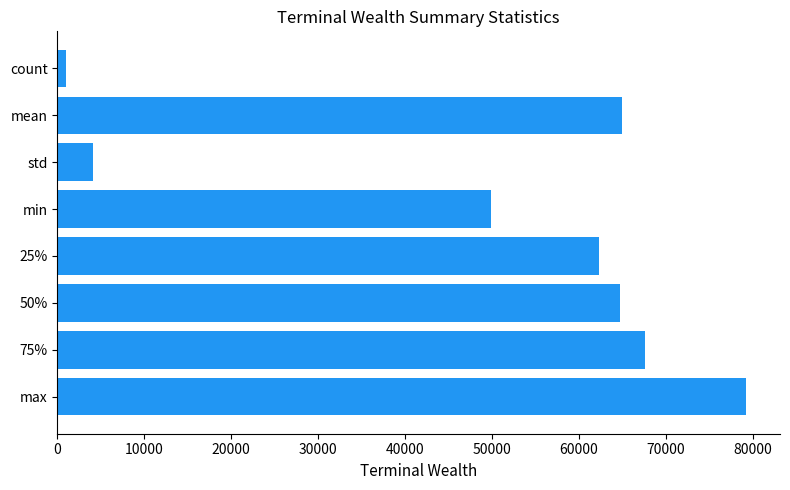

What is the change in value from 50% to 75%?

+2884.6